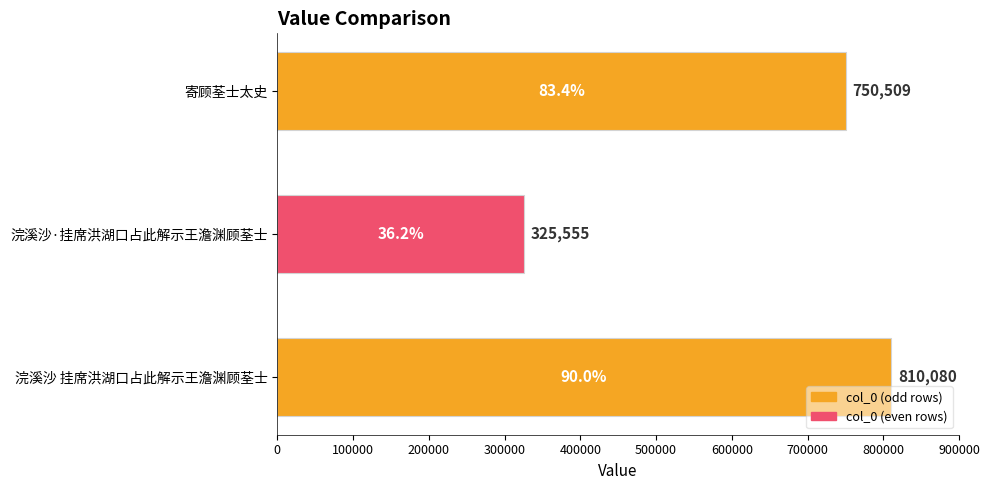

What is the sum of all values?

1886144